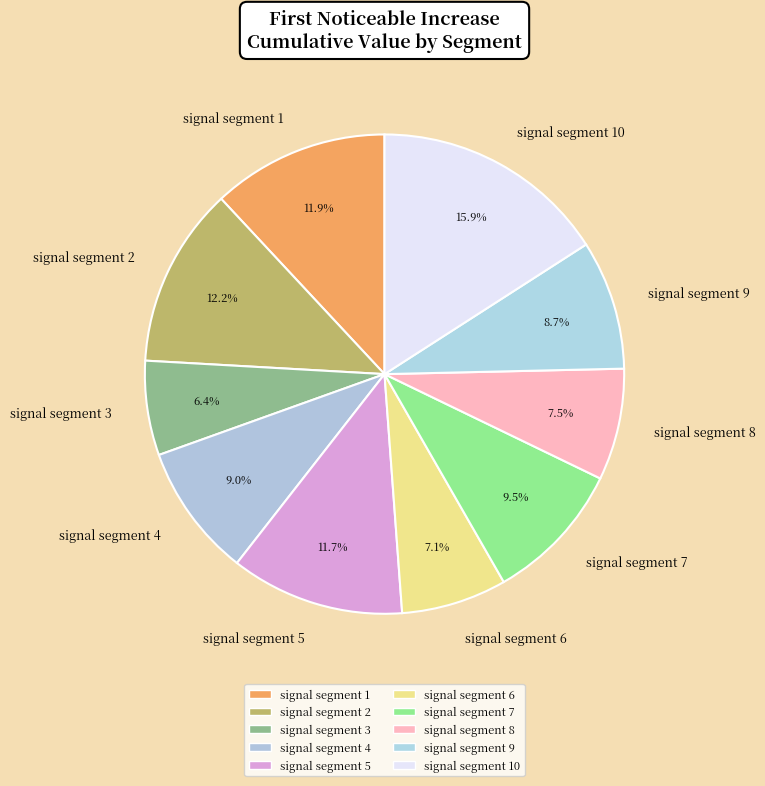

True or false: signal segment 2 accounts for 1% of the total.

False